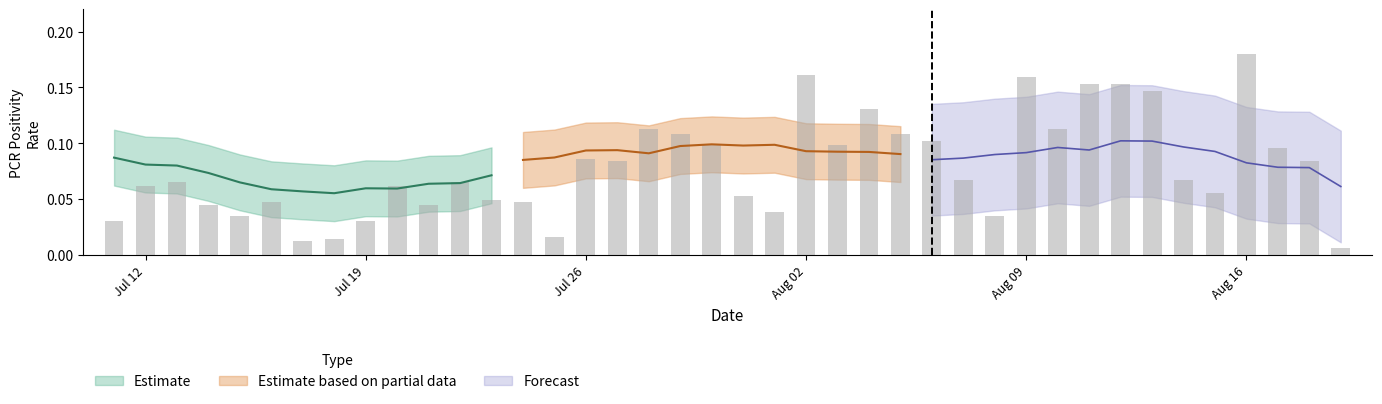

True or false: the data shows 0.1 at 2021-07-22.

False